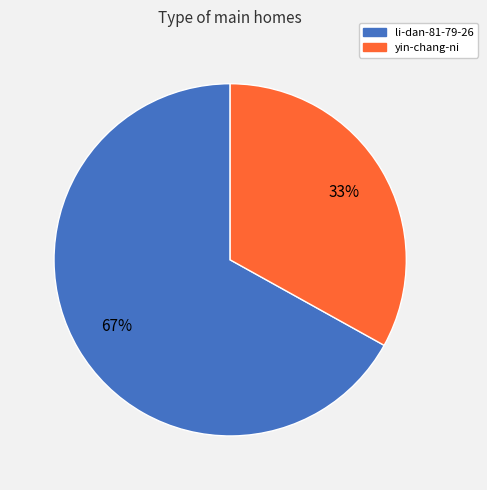

How many slices are in this pie chart?

2